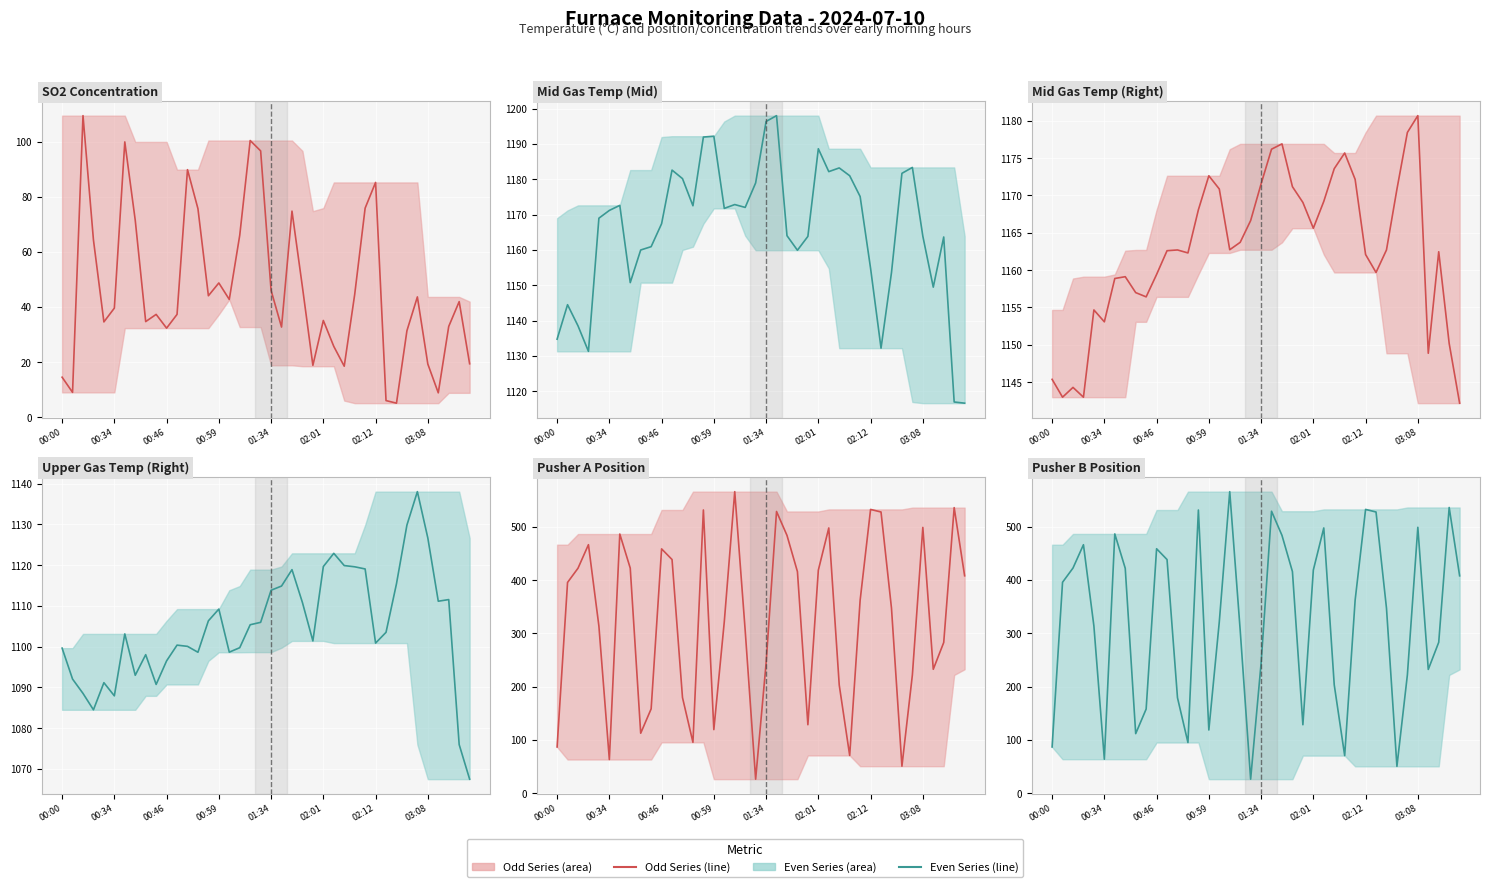

How many data points in Pusher B Position (line) are above 361?

20